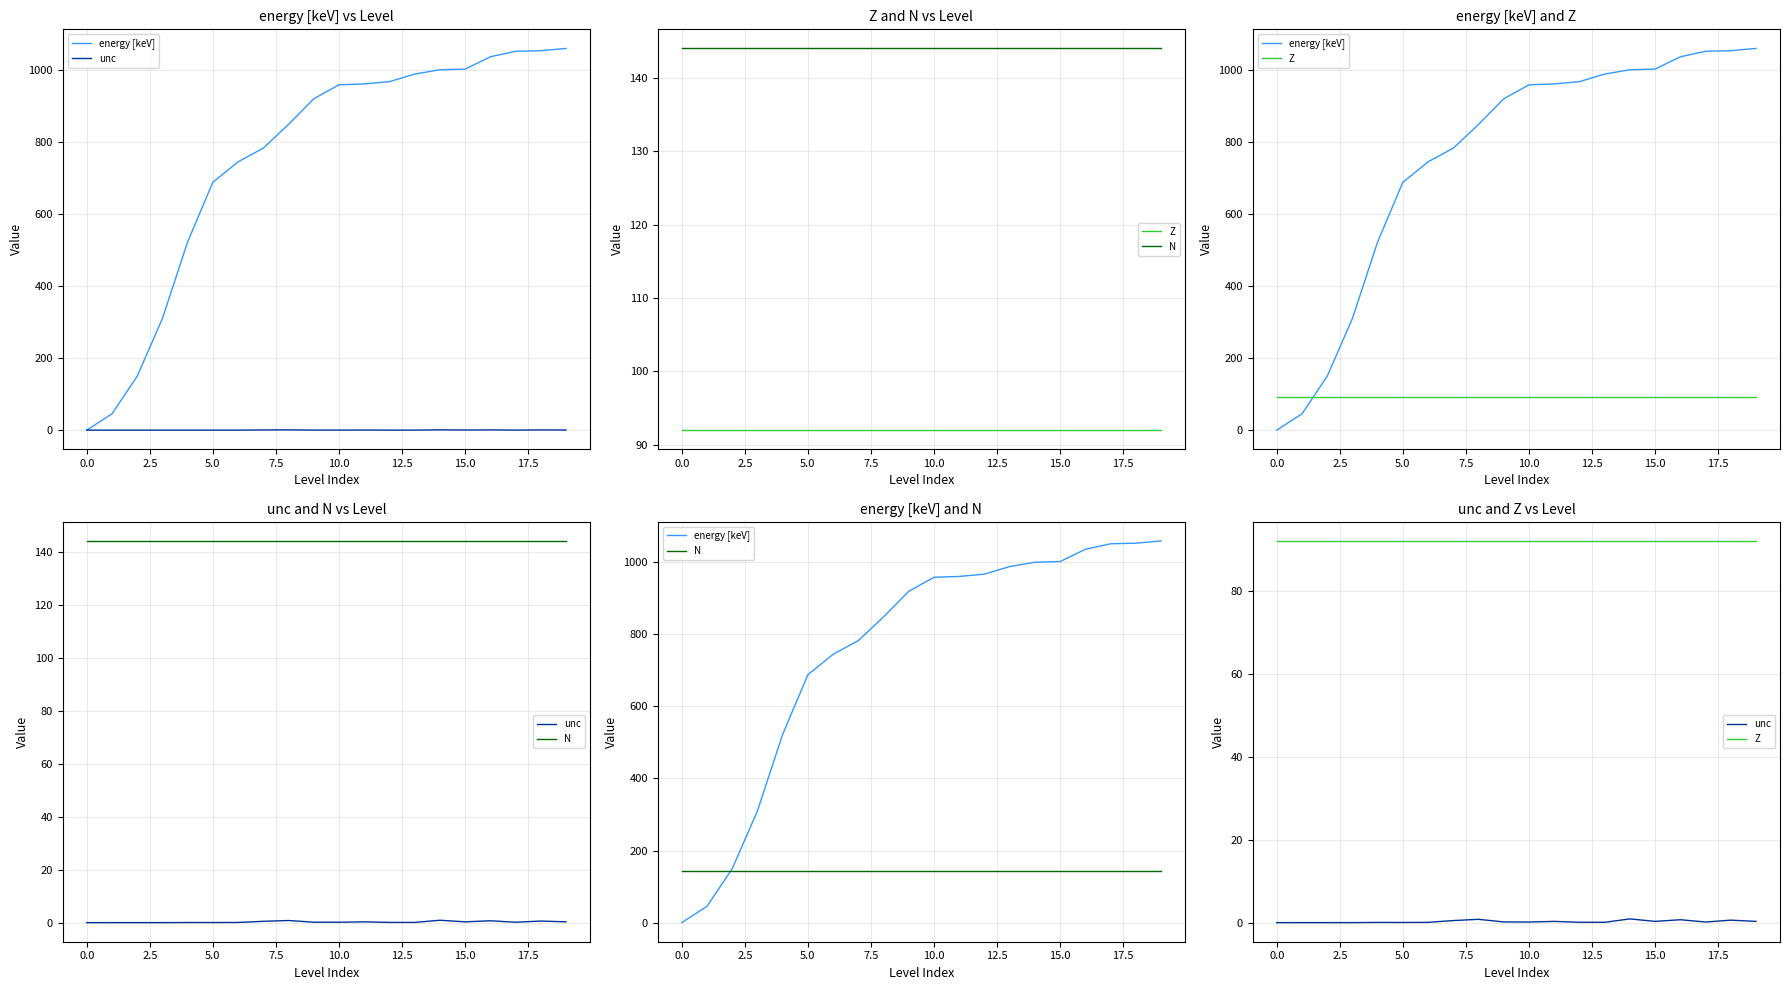

List the series in order of their peak value, highest first.

energy [keV], N, Z, unc